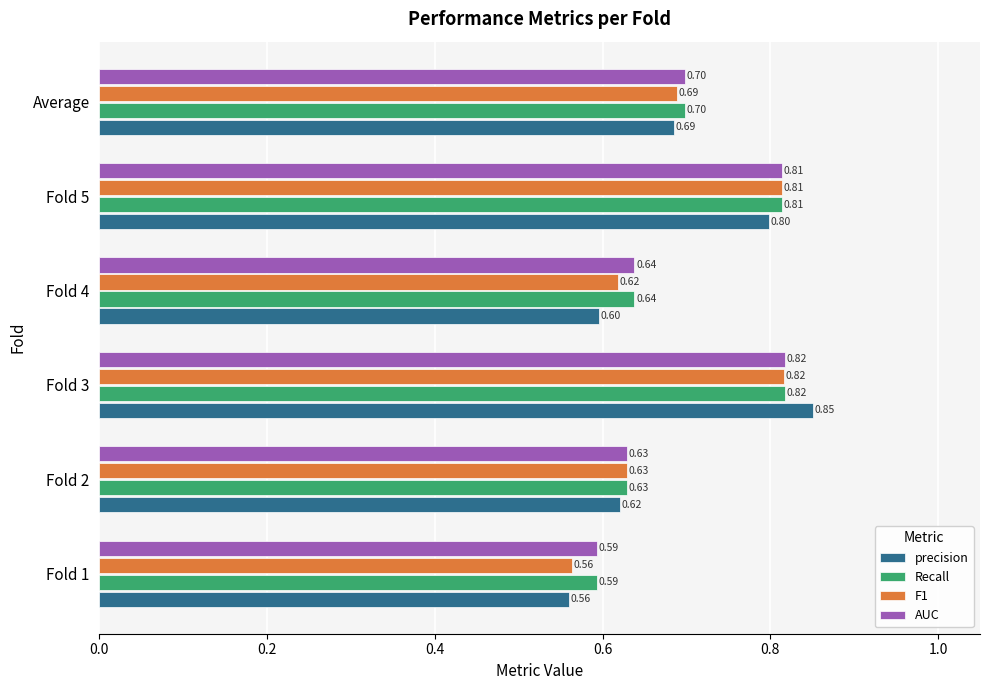

Rank the categories by AUC value from lowest to highest.

Fold 1, Fold 2, Fold 4, Average, Fold 5, Fold 3